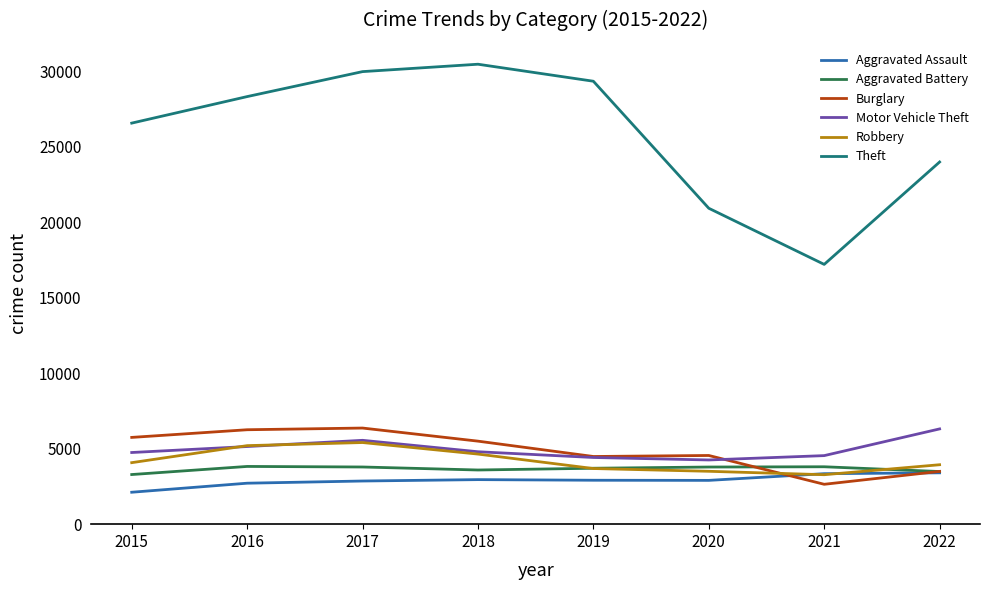

Which category has the highest value in the Motor Vehicle Theft series?

2022